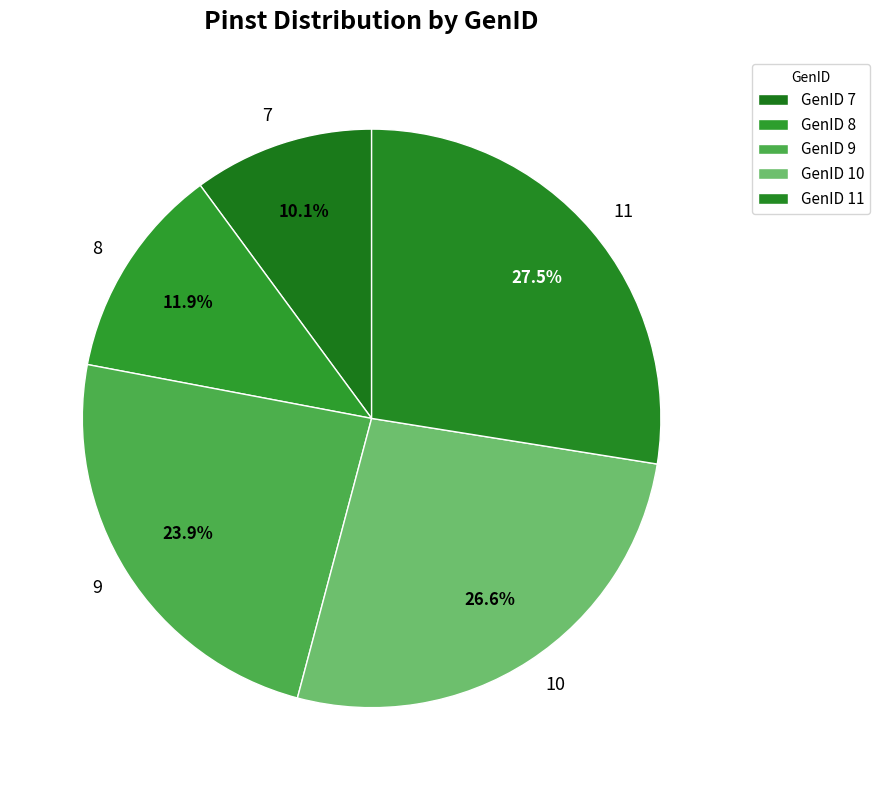

To the nearest percent, what portion does 10 represent?

27%